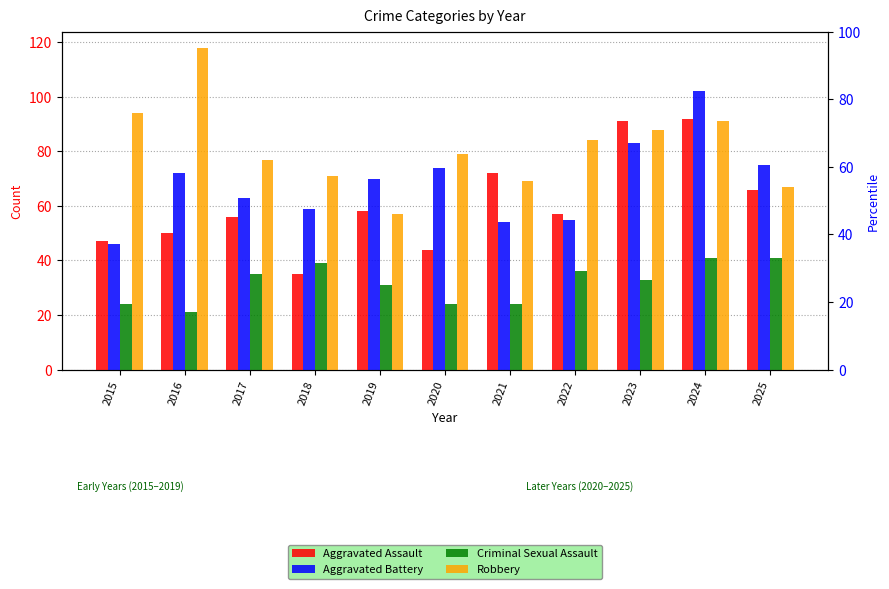

How many data points in Aggravated Assault are above 57?

5